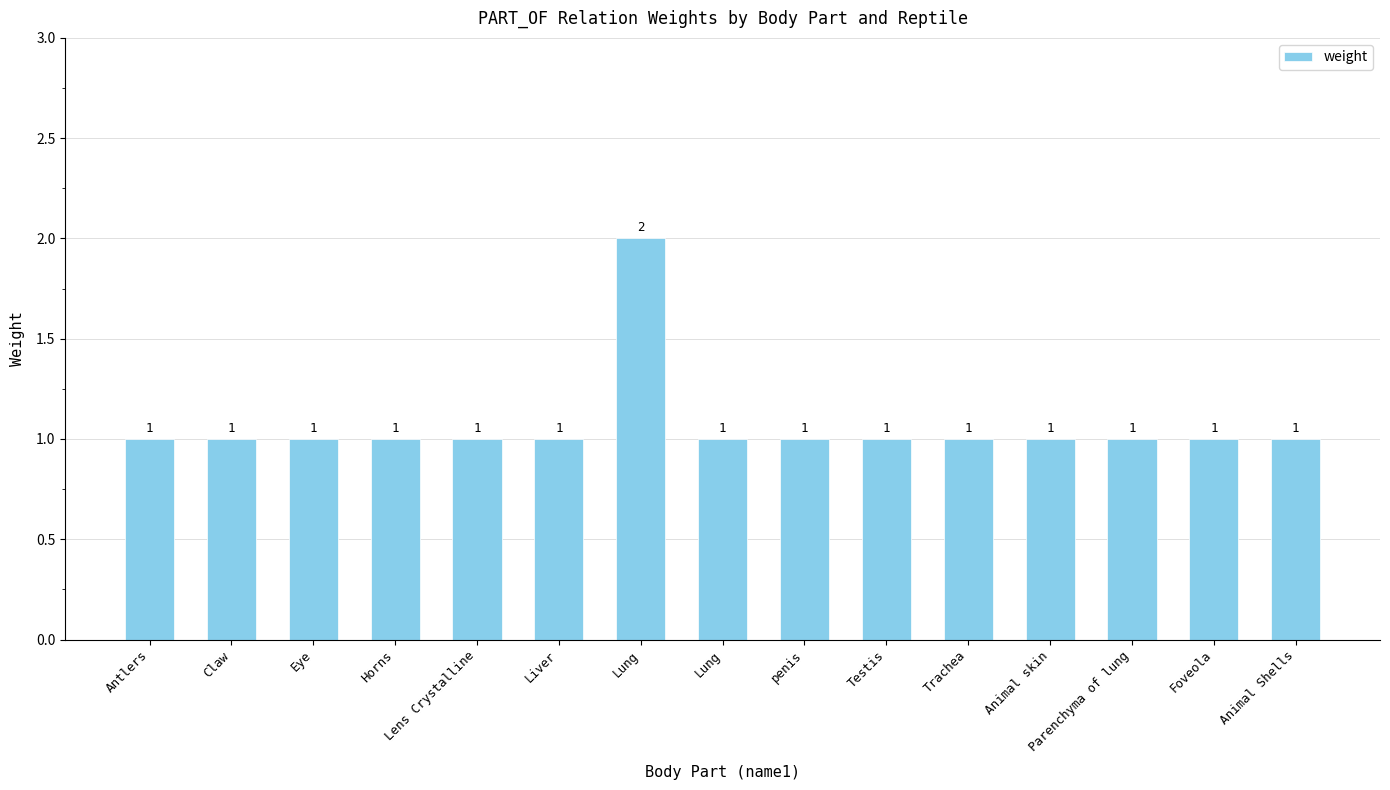

What is the value of the 15th bar from the left?

1